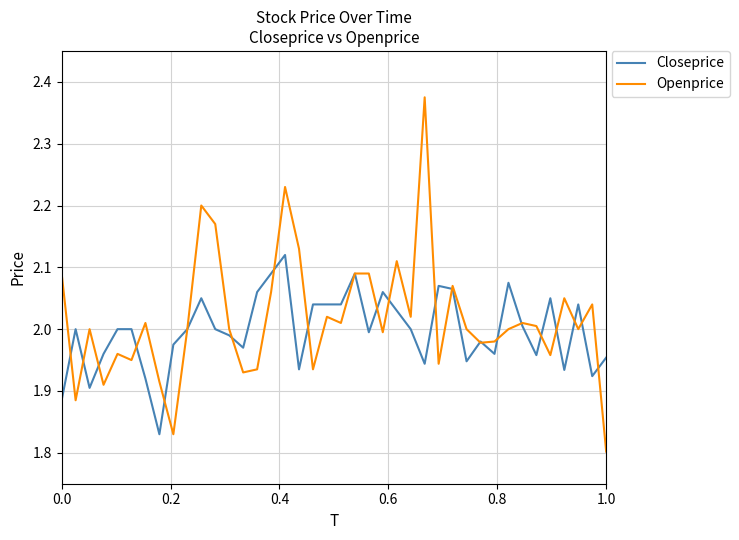

List the series in order of their peak value, highest first.

Openprice, Closeprice